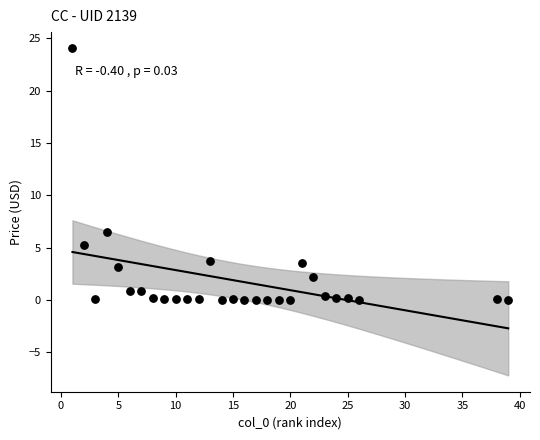

What Y value in the scatter plot is closest to 12?

6.5